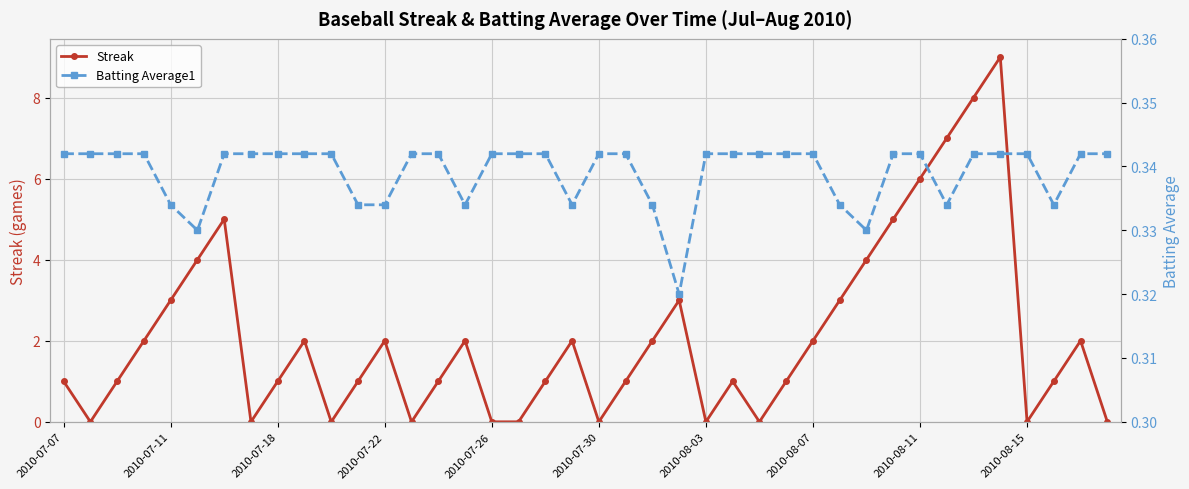

True or false: Streak has a value of 2.0 at 19.

True